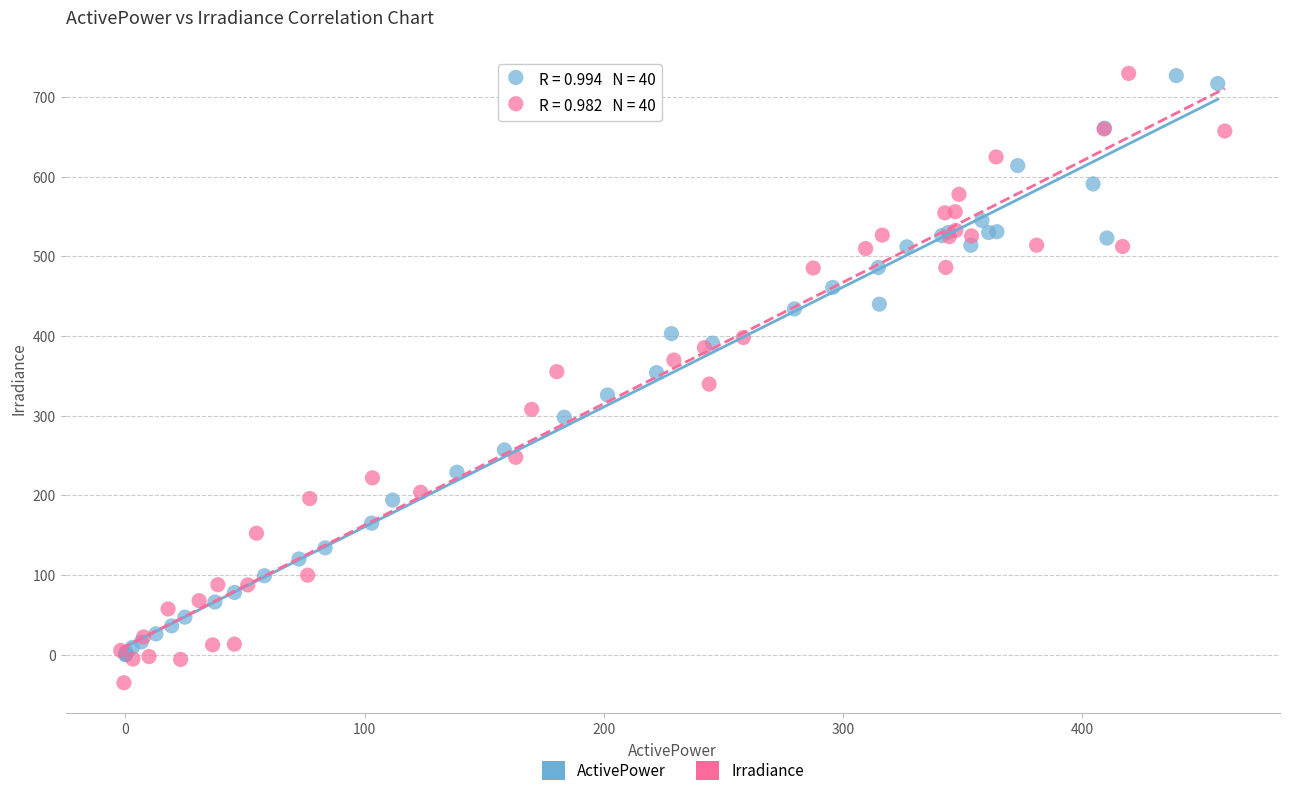

Which series contains the lowest Y value?

Irradiance